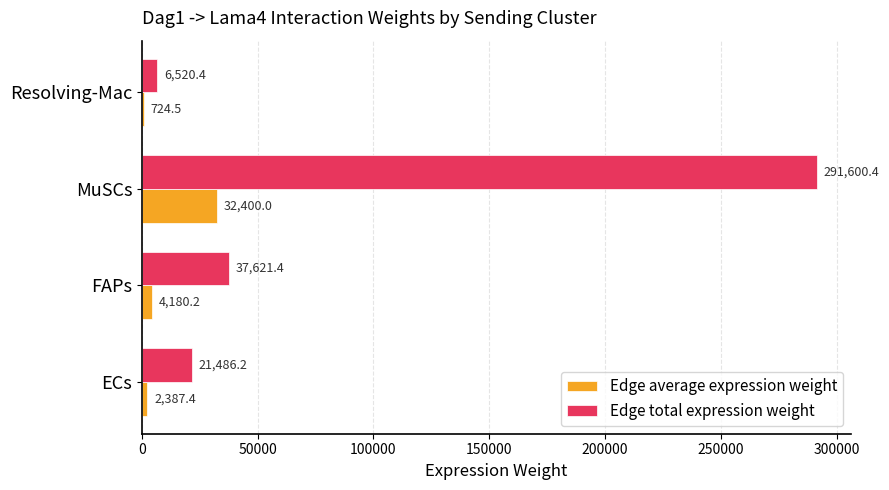

The value of Edge total expression weight at ECs is 34319.9. True or false?

False